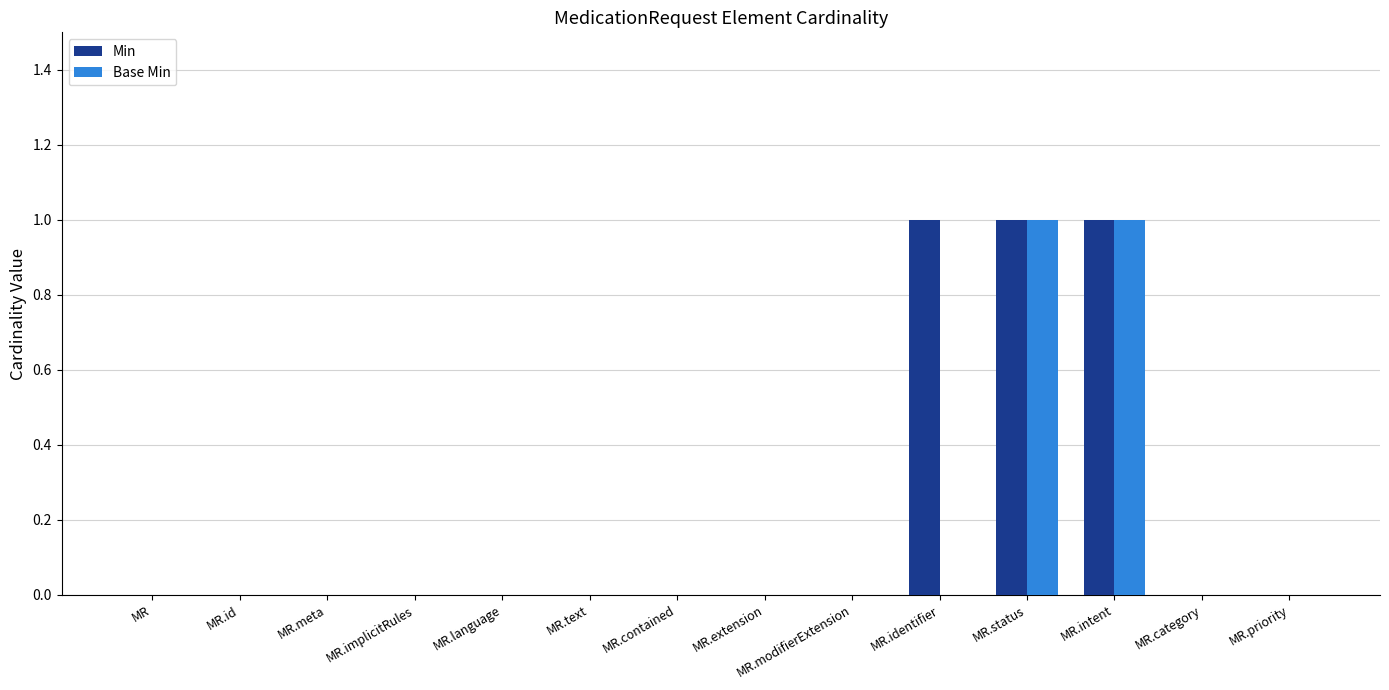

Is the value of Base Min at MR.intent greater than the value of Min at MR.priority?

Yes